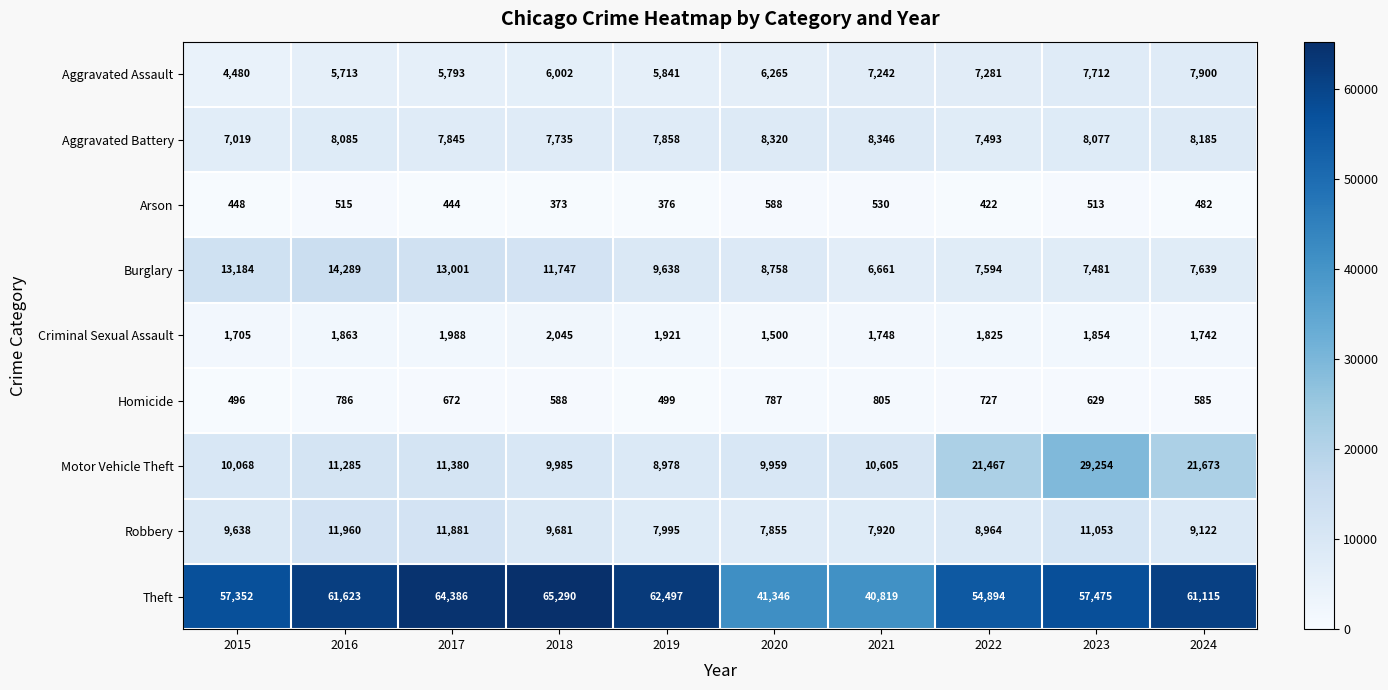

Rank the series by their maximum value, from lowest to highest.

Arson, Homicide, Criminal Sexual Assault, Aggravated Assault, Aggravated Battery, Robbery, Burglary, Motor Vehicle Theft, Theft